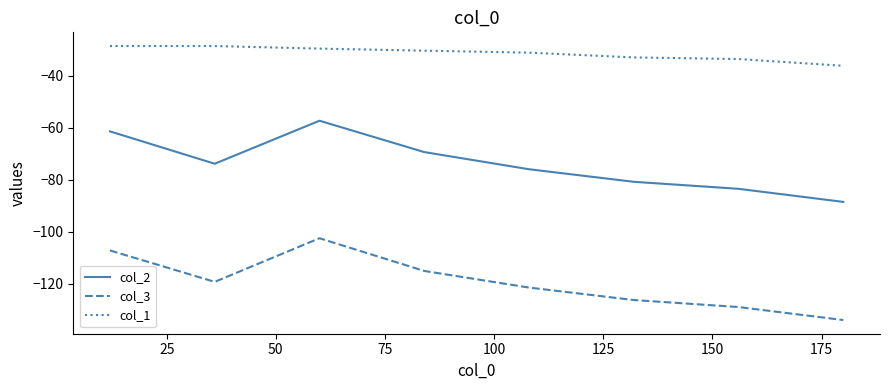

How many values in the col_2 series are below -73?

5